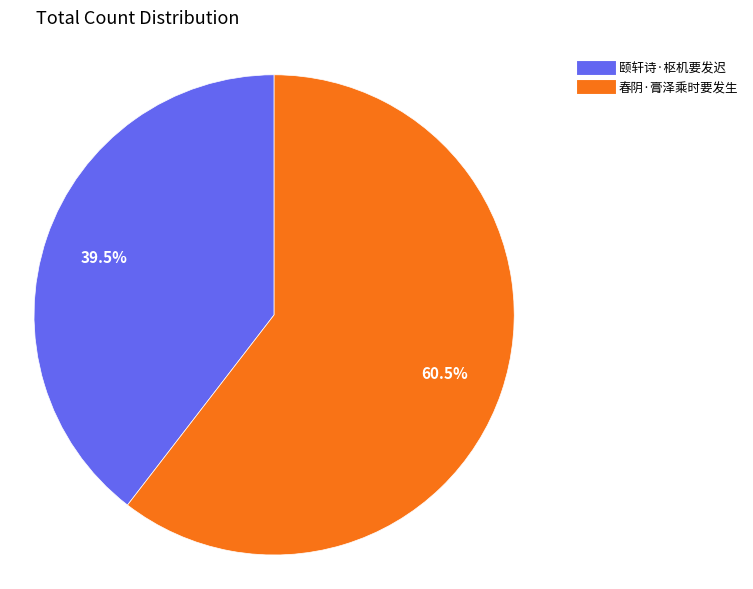

To the nearest percent, what is the difference between the 颐轩诗·枢机要发迟 and 春阴·膏泽乘时要发生 slice percentages?

21%